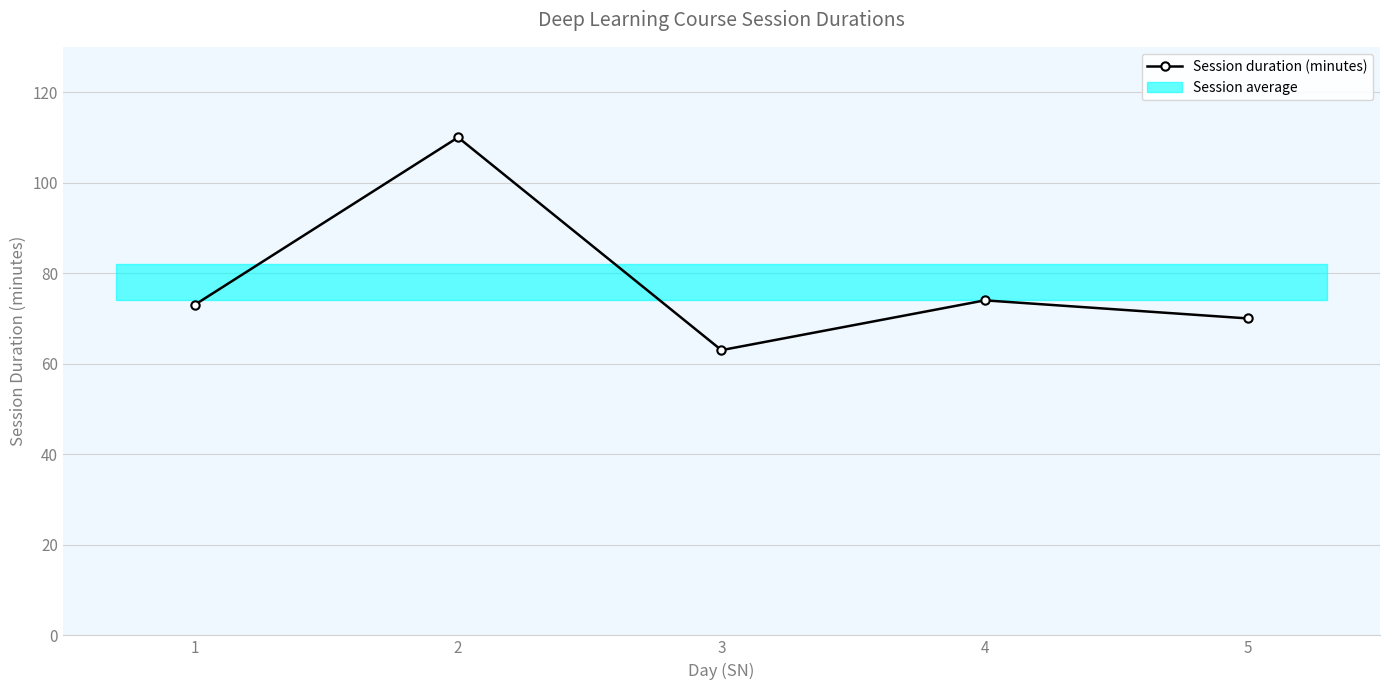

Reading right to left, what are all the values shown in this chart?

70	74	63	110	73